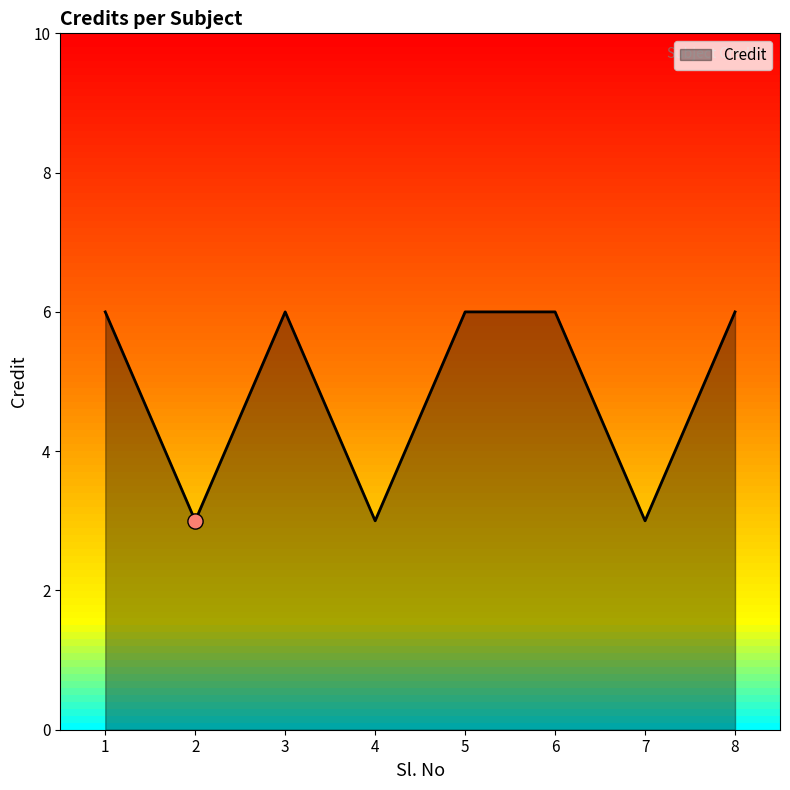

Approximately how many times larger is the value at 5 compared to 7?

2.0